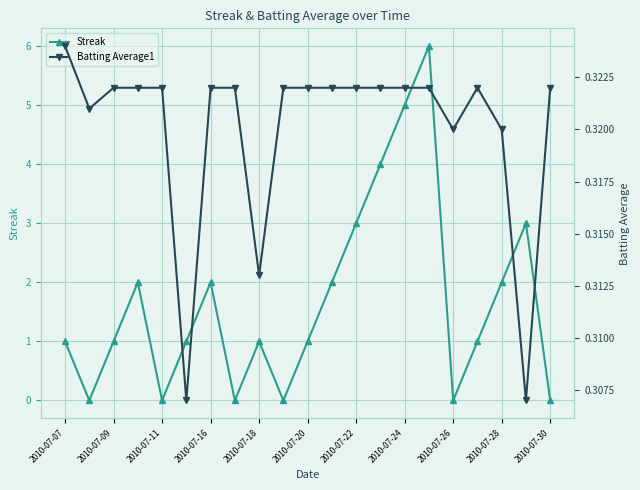

True or false: Streak has more than 1 points higher than both neighbors.

True